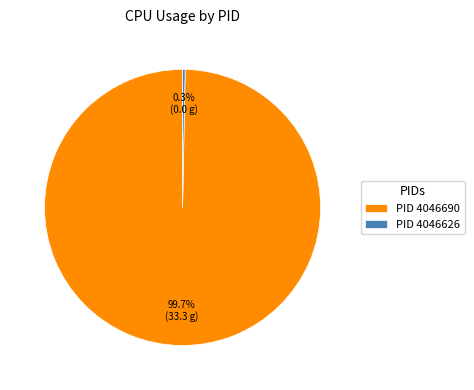

Which slice is the largest?

PID 4046690